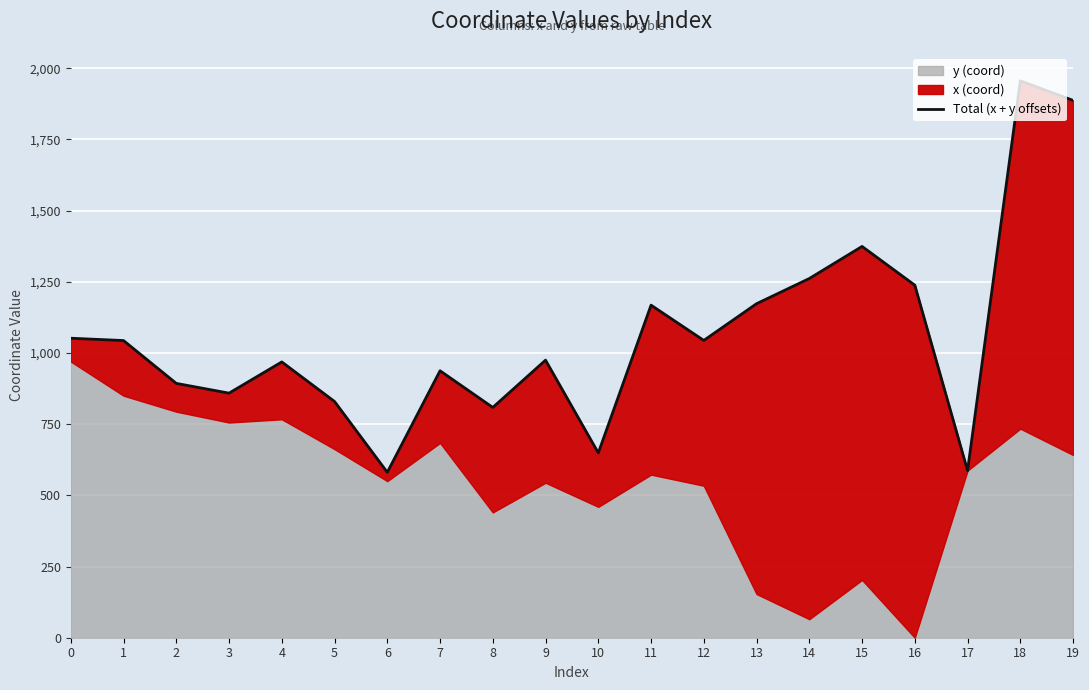

At which category does the data reach its first local valley?

3